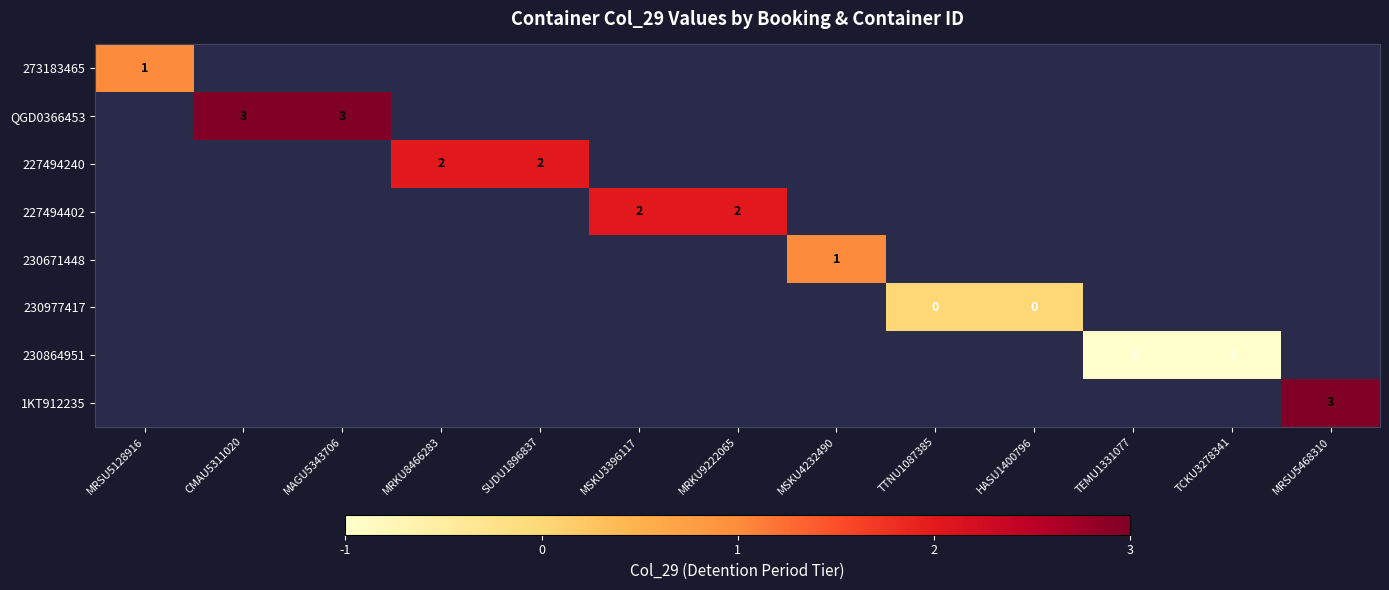

What is the highest value of the 273183465 series?

1.0